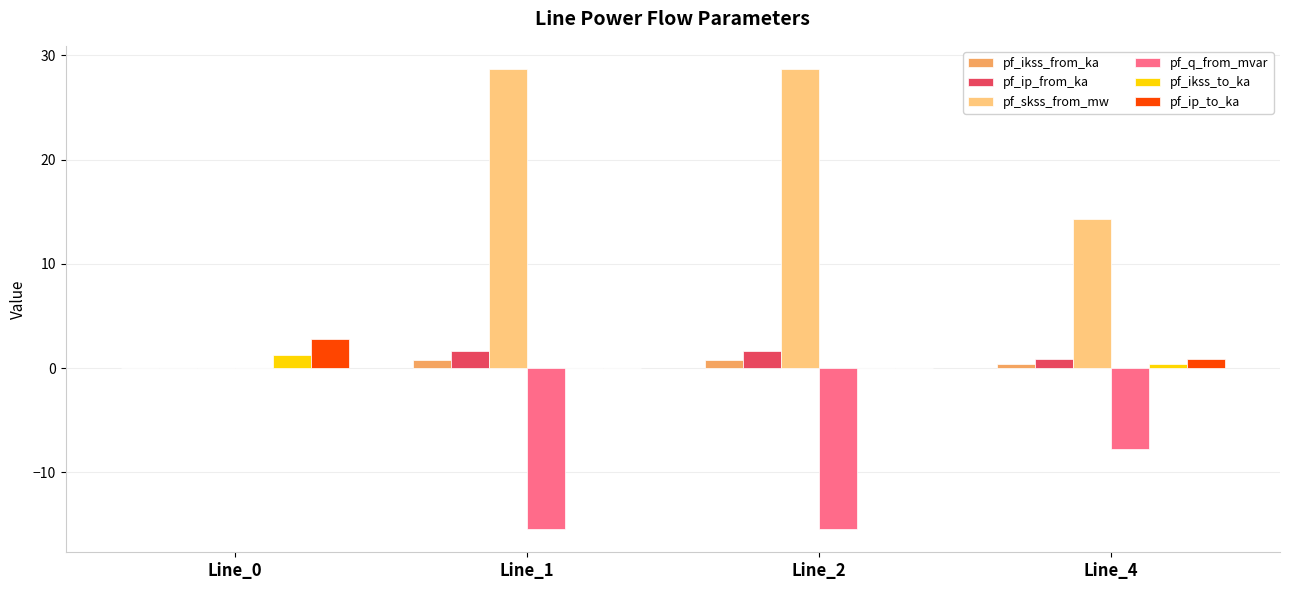

Is the value of pf_skss_from_mw at Line_0 greater than the value of pf_q_from_mvar at Line_1?

Yes